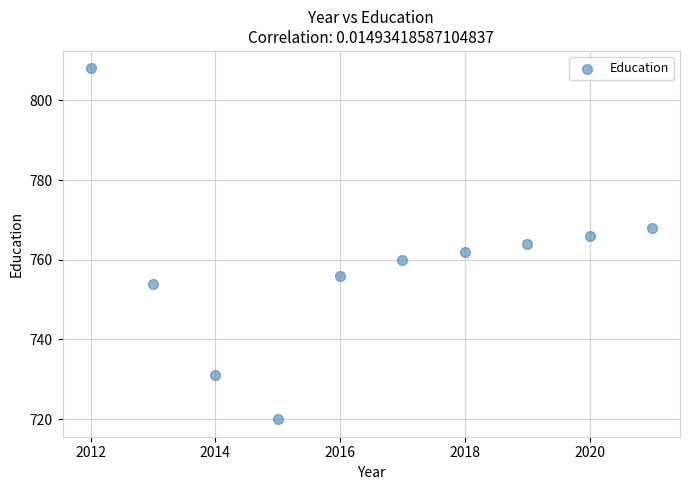

What is the range of Y values (max minus min)?

88